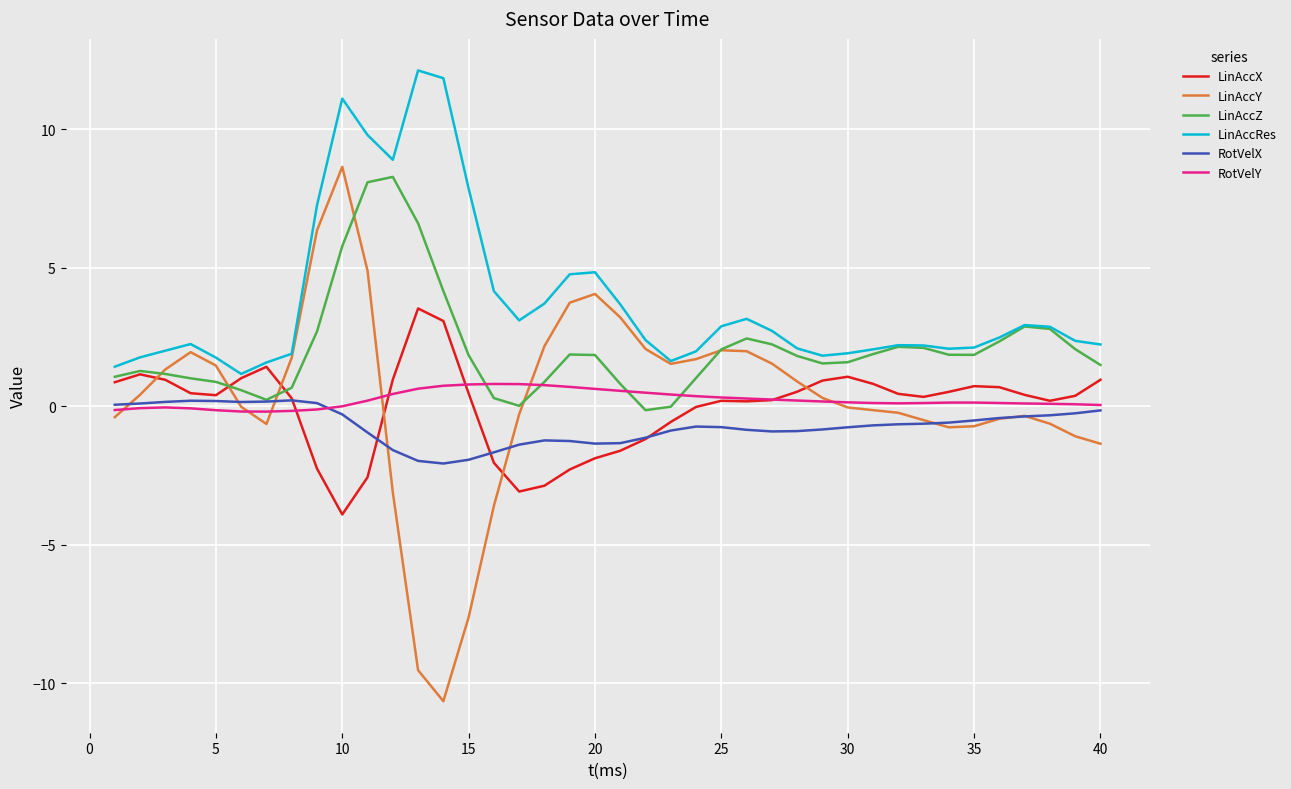

What is the difference between the maximum and second lowest values in the RotVelY series?

1.0